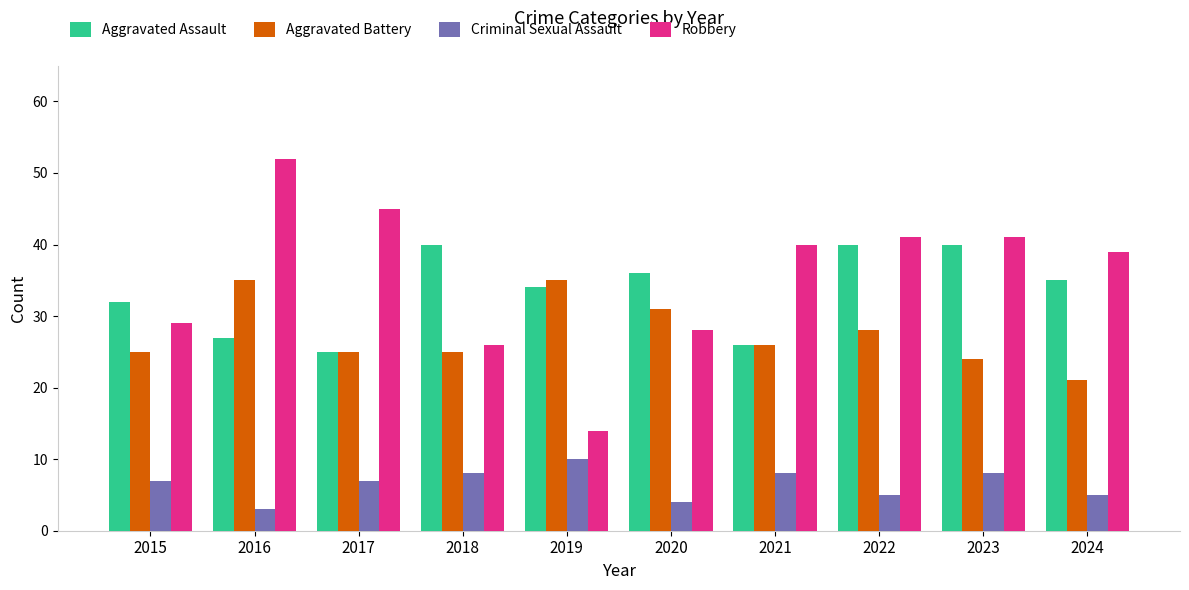

Reading left to right, list all the values displayed in this chart.

Aggravated Assault: 2015=32	2016=27	2017=25	2018=40	2019=34	2020=36	2021=26	2022=40	2023=40	2024=35
Aggravated Battery: 2015=25	2016=35	2017=25	2018=25	2019=35	2020=31	2021=26	2022=28	2023=24	2024=21
Criminal Sexual Assault: 2015=7	2016=3	2017=7	2018=8	2019=10	2020=4	2021=8	2022=5	2023=8	2024=5
Robbery: 2015=29	2016=52	2017=45	2018=26	2019=14	2020=28	2021=40	2022=41	2023=41	2024=39